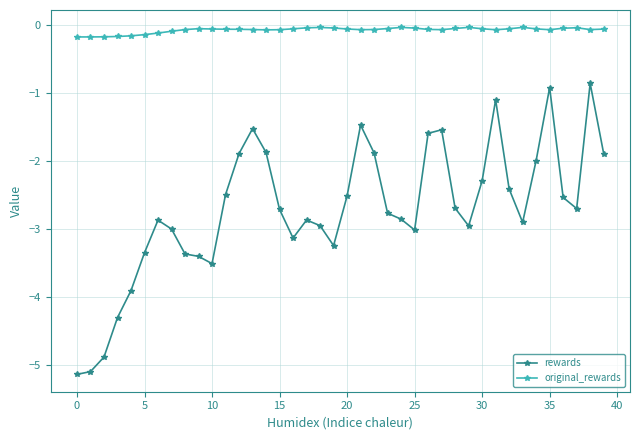

Rank the series by their average value, from highest to lowest.

original_rewards, rewards